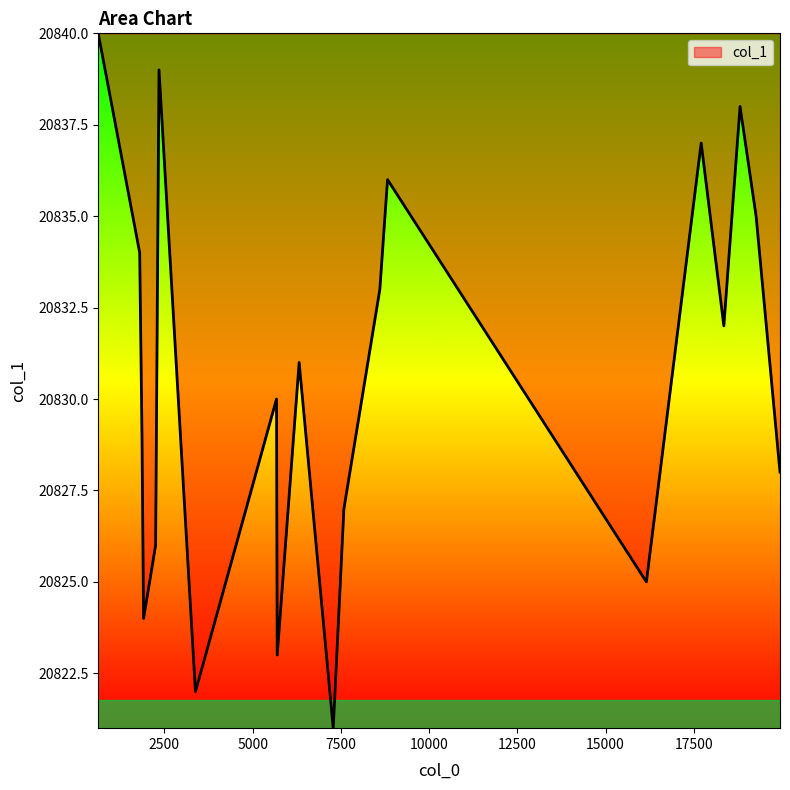

What is the difference between the maximum and minimum values?

19